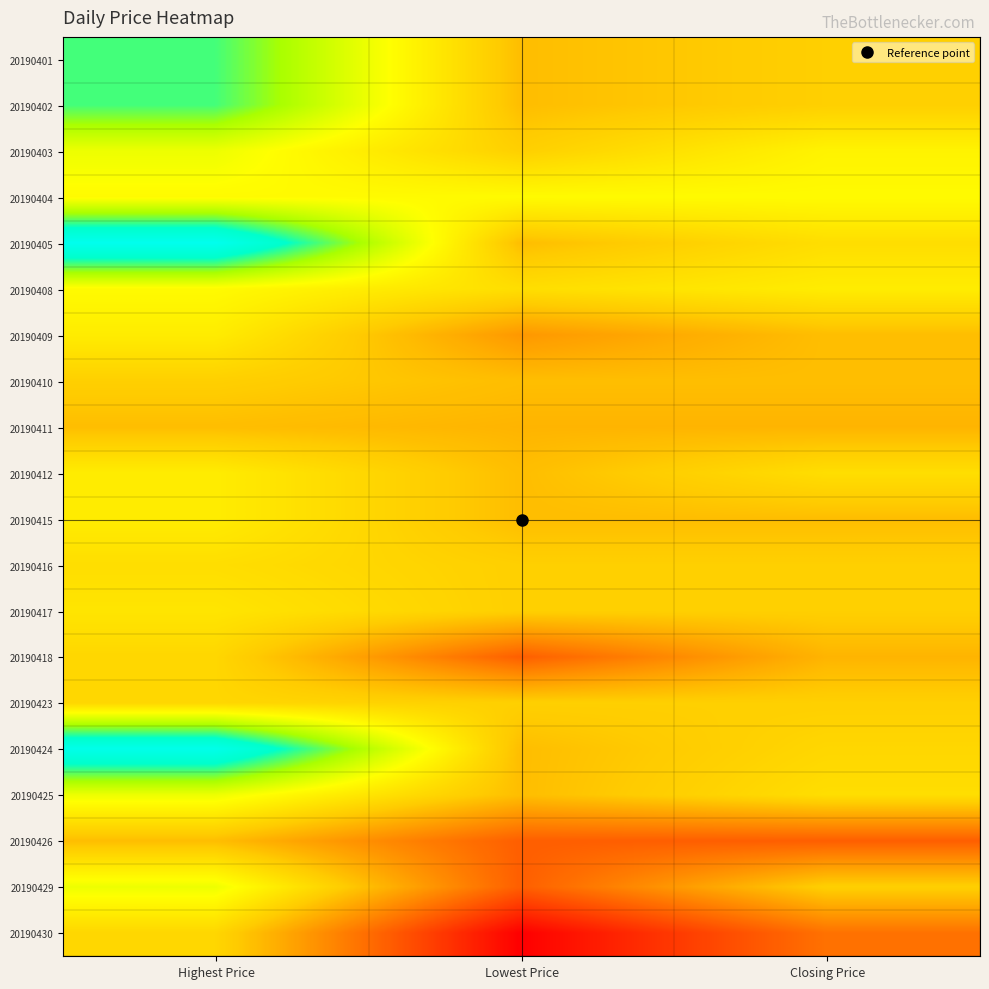

Between Highest Price and Lowest Price, which is larger?

Highest Price